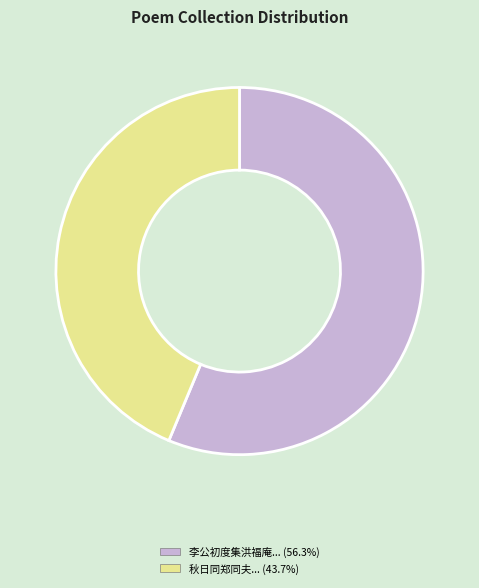

Is there a majority slice in this chart?

Yes